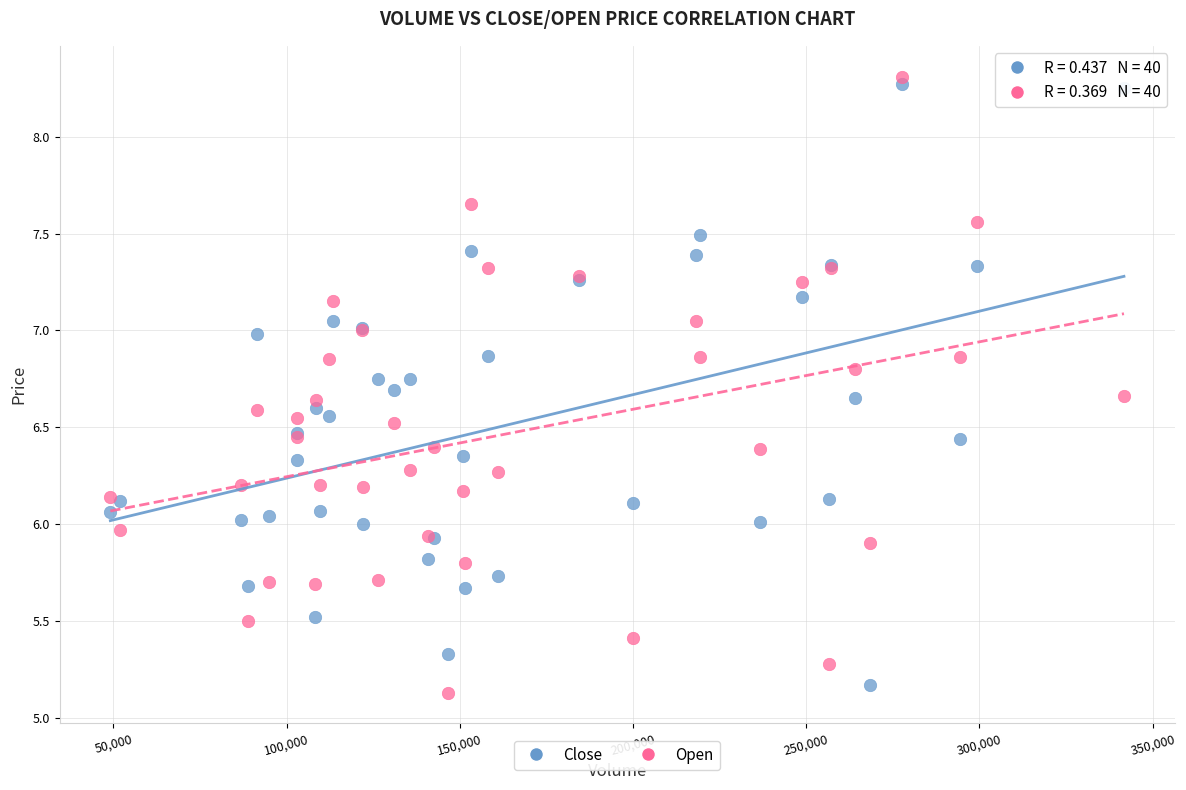

Which series contains the highest Y value?

Open